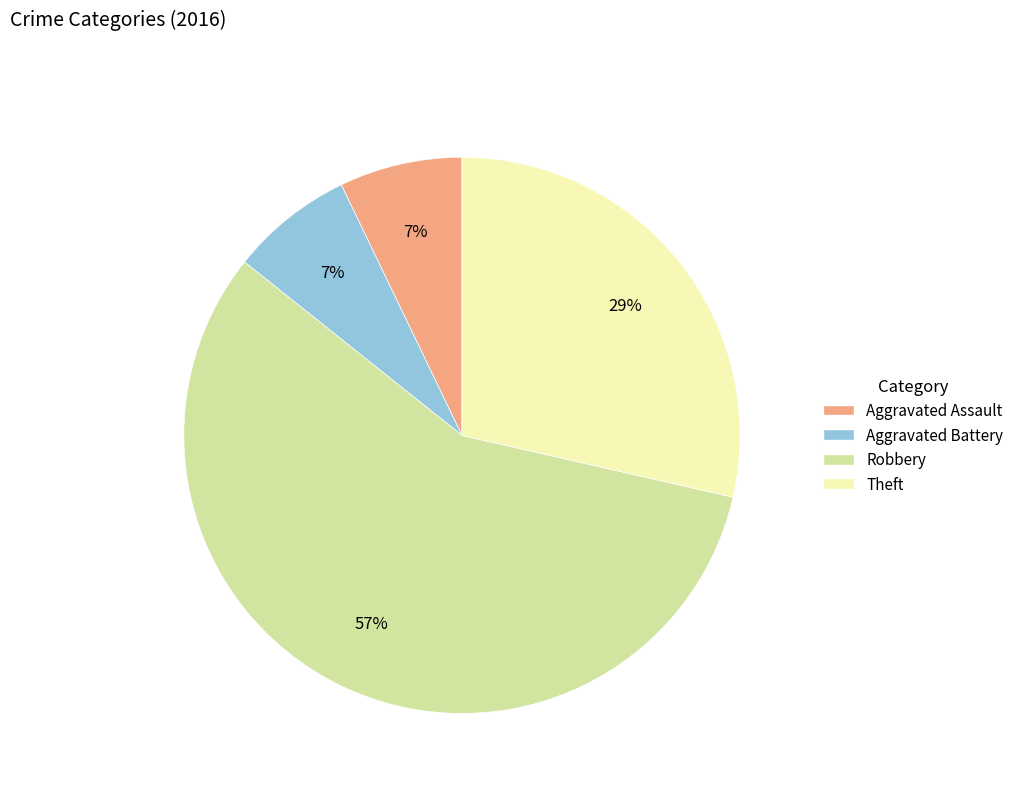

Combined, do Robbery and Aggravated Battery account for over 50%?

Yes